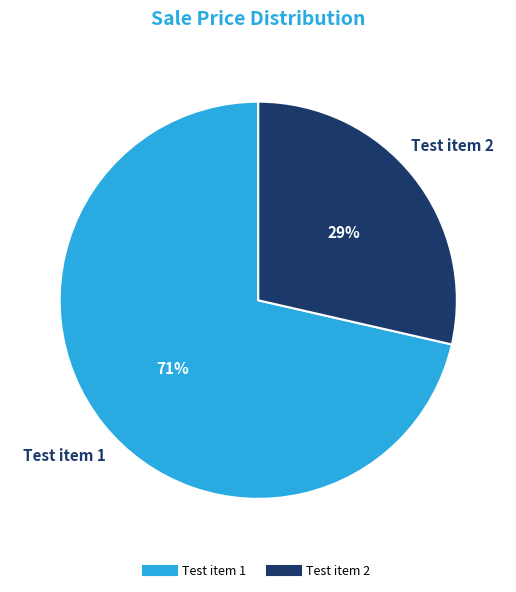

To the nearest percent, what is the average slice percentage?

50%